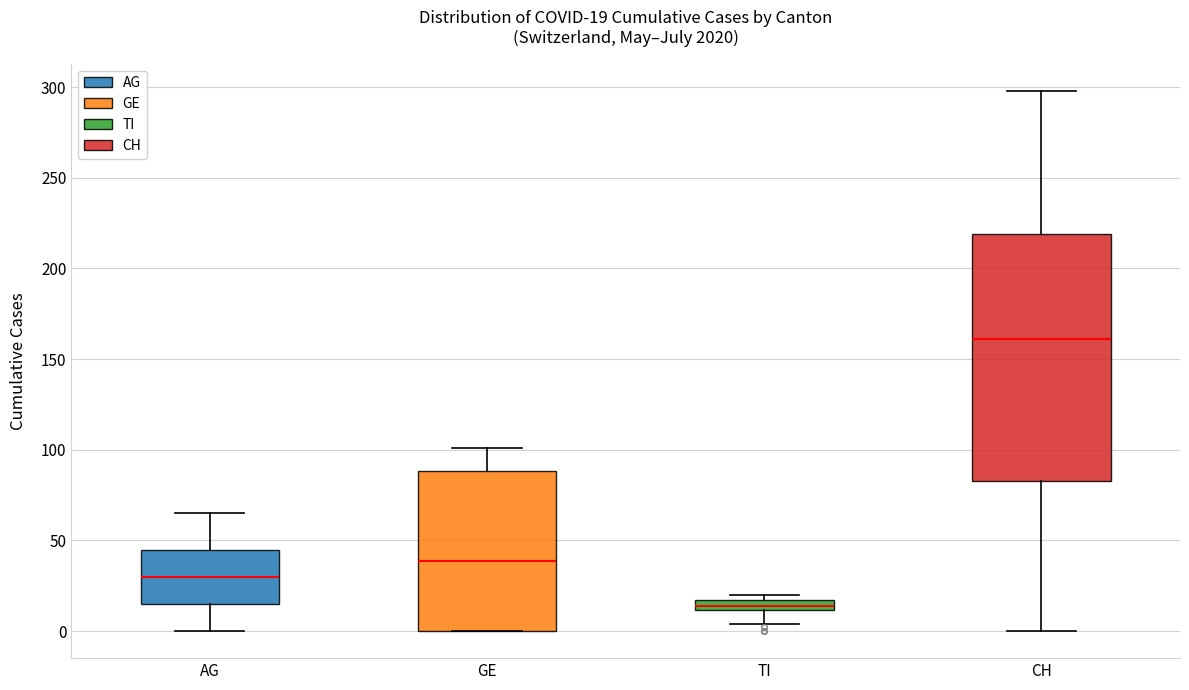

Comparing the boxes themselves (not the whiskers), which one is the tallest?

CH